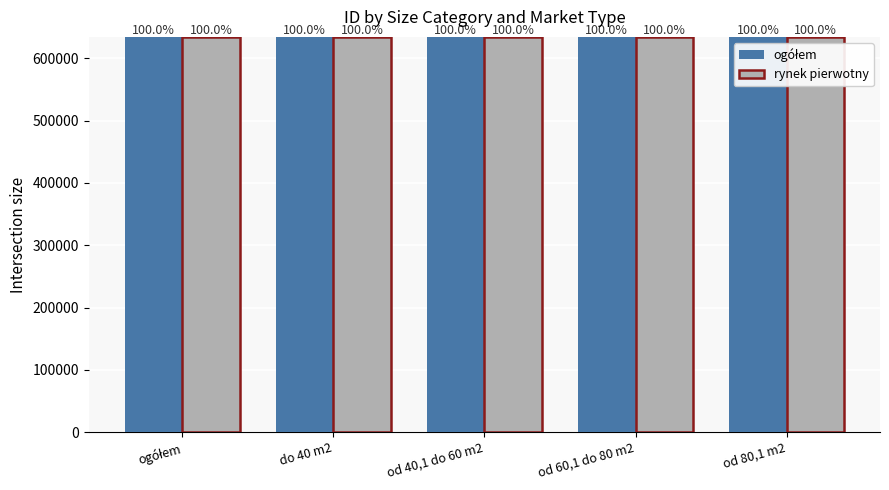

Which series has the largest total across all categories?

rynek pierwotny